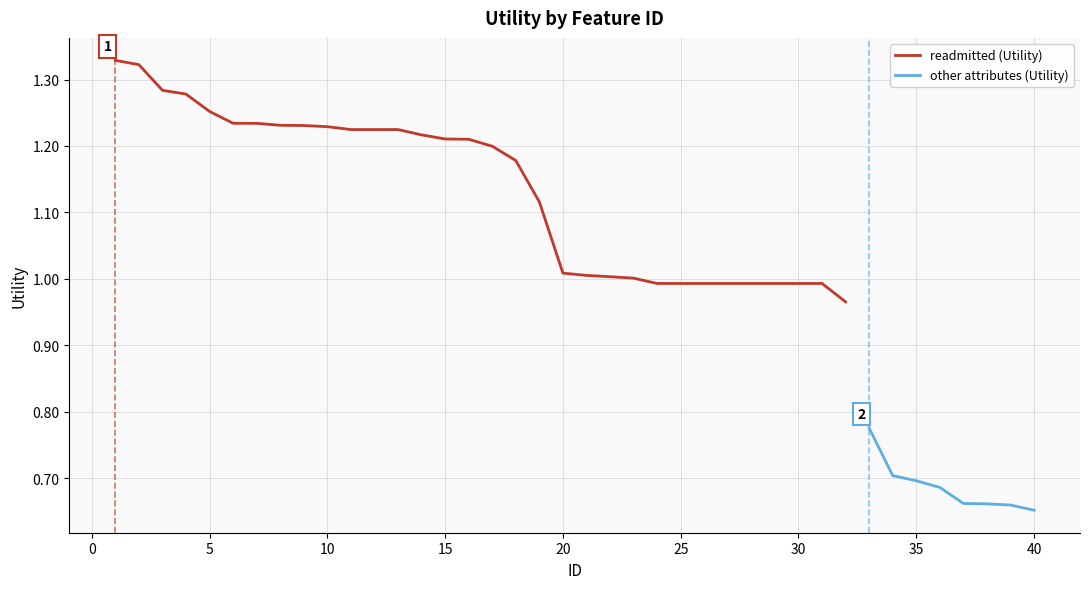

What is the maximum value shown in the chart?

1.3